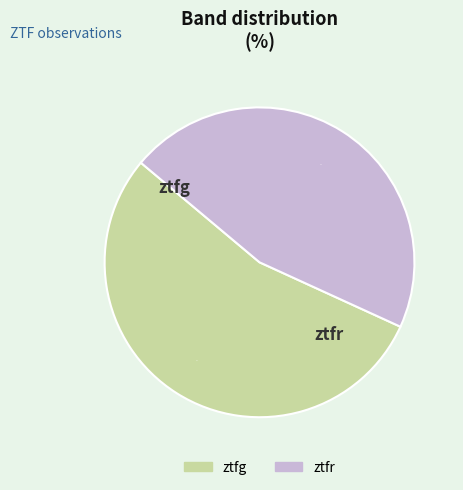

What is the majority slice?

ztfg